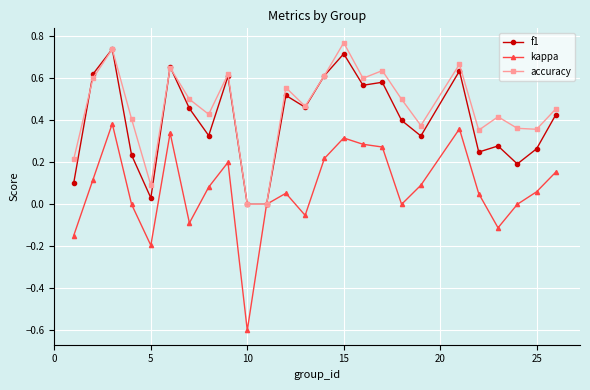

Which series has the largest range (max minus min)?

kappa